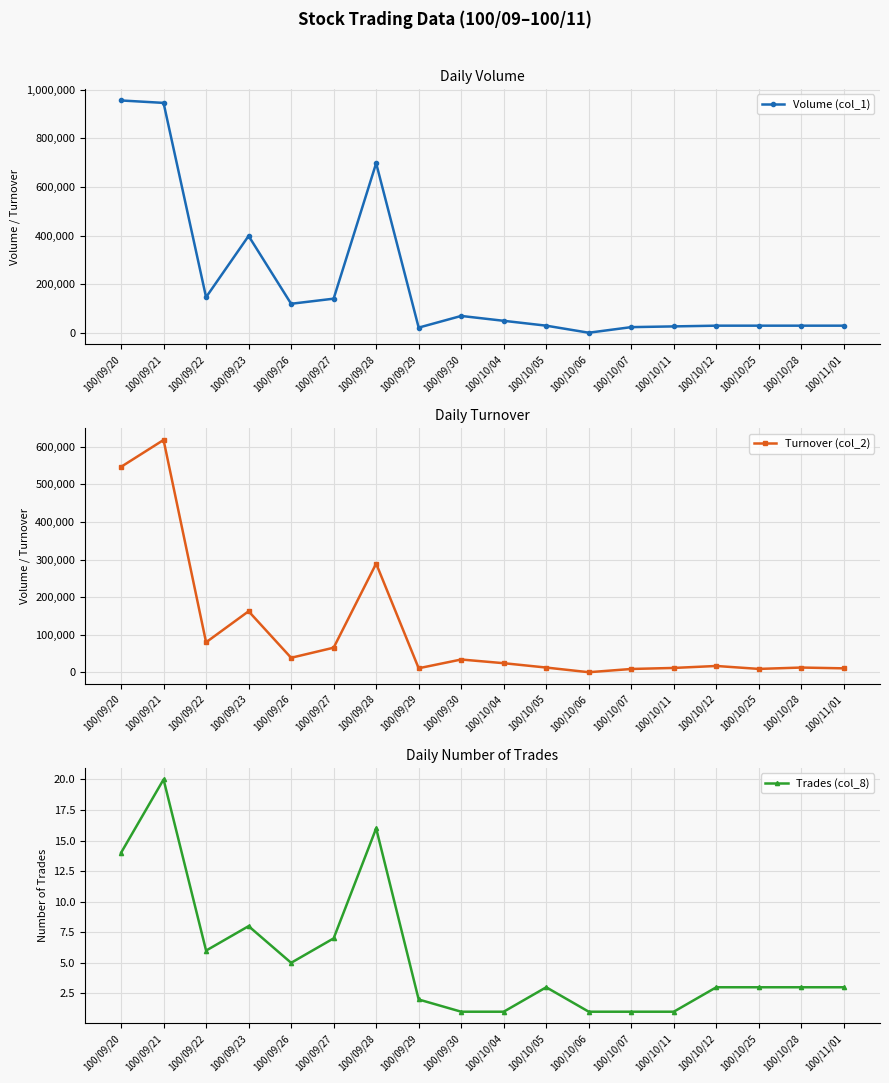

What is the difference between the Trades (col_8) values at 100/10/12 and 100/10/04?

2